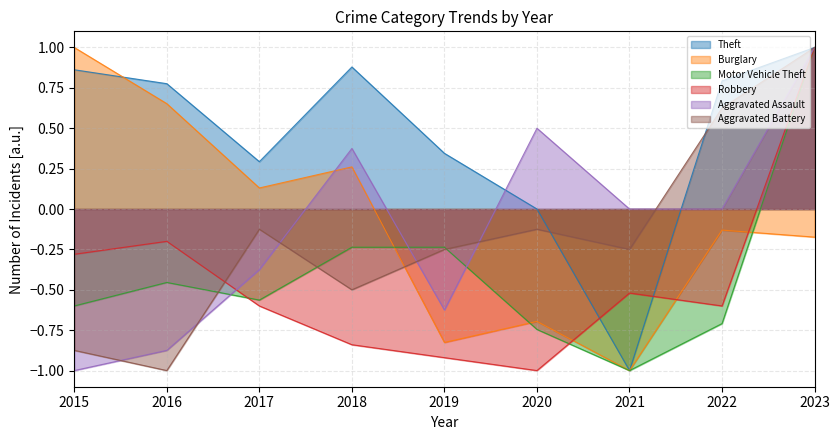

Which series has the largest range (max minus min)?

Theft